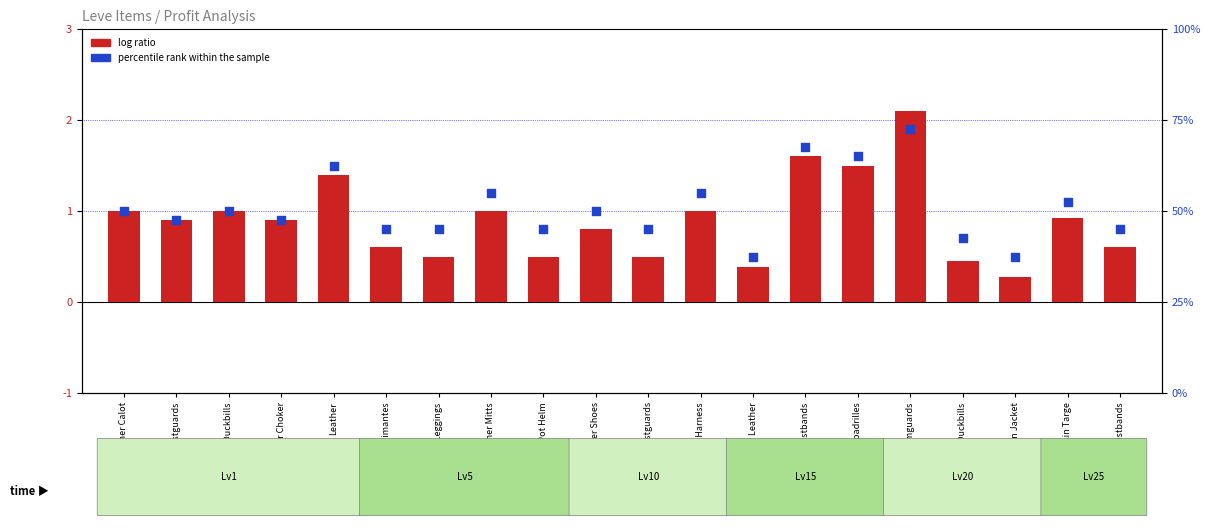

Which series has the widest spread of Y values?

log ratio